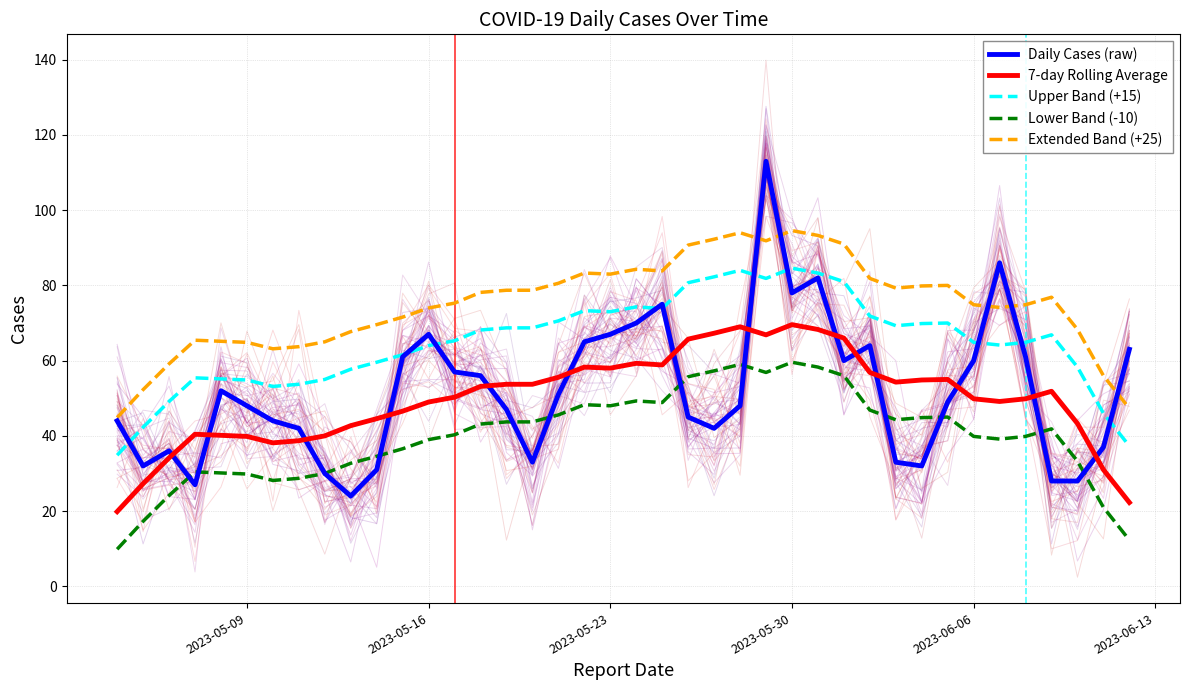

Is it true that 7-day Rolling Average equals 49.0 at 2023-05-16?

True